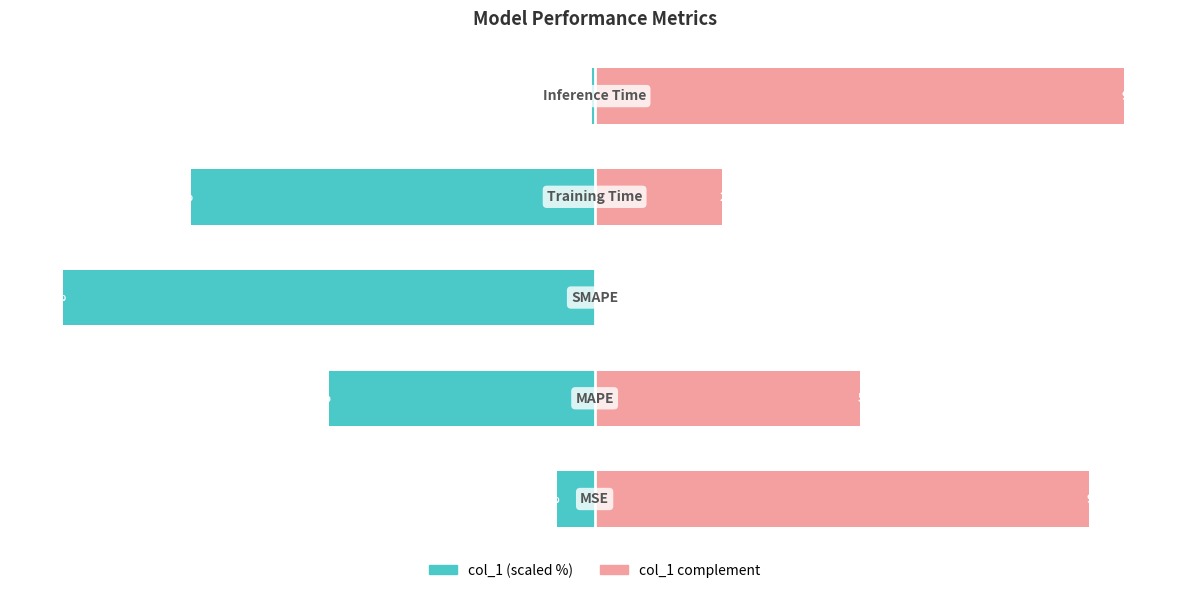

List the labels in order of col_1 (scaled %) value, largest first.

4, 0, 1, 3, 2